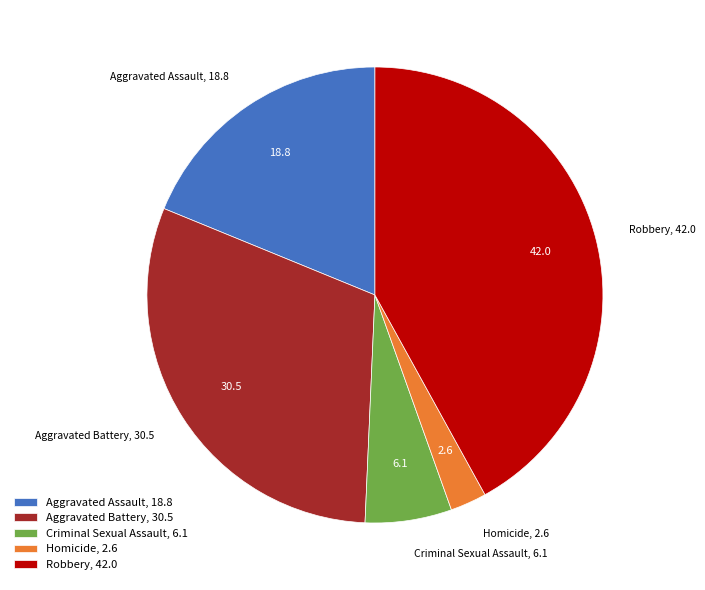

Rank the categories by value from lowest to highest.

Homicide, Criminal Sexual Assault, Aggravated Assault, Aggravated Battery, Robbery